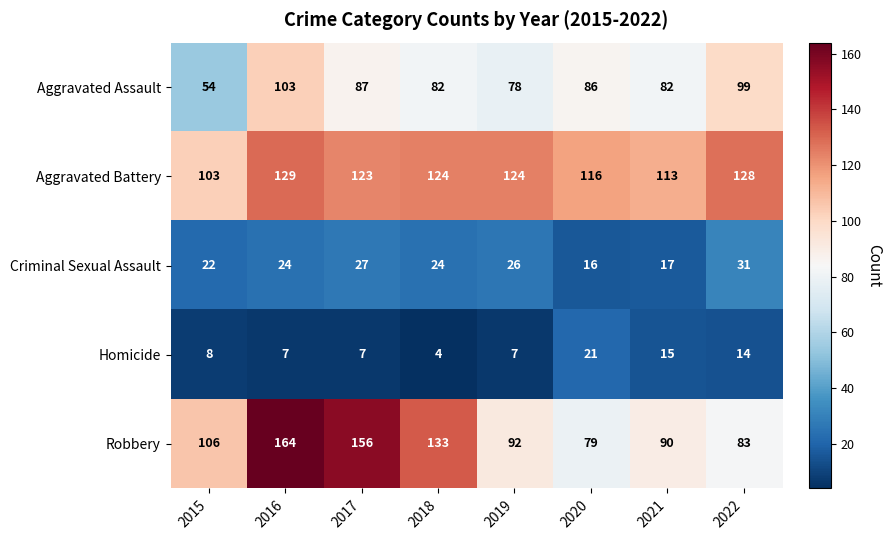

Read the Criminal Sexual Assault value at 2022, to the nearest 5.

30